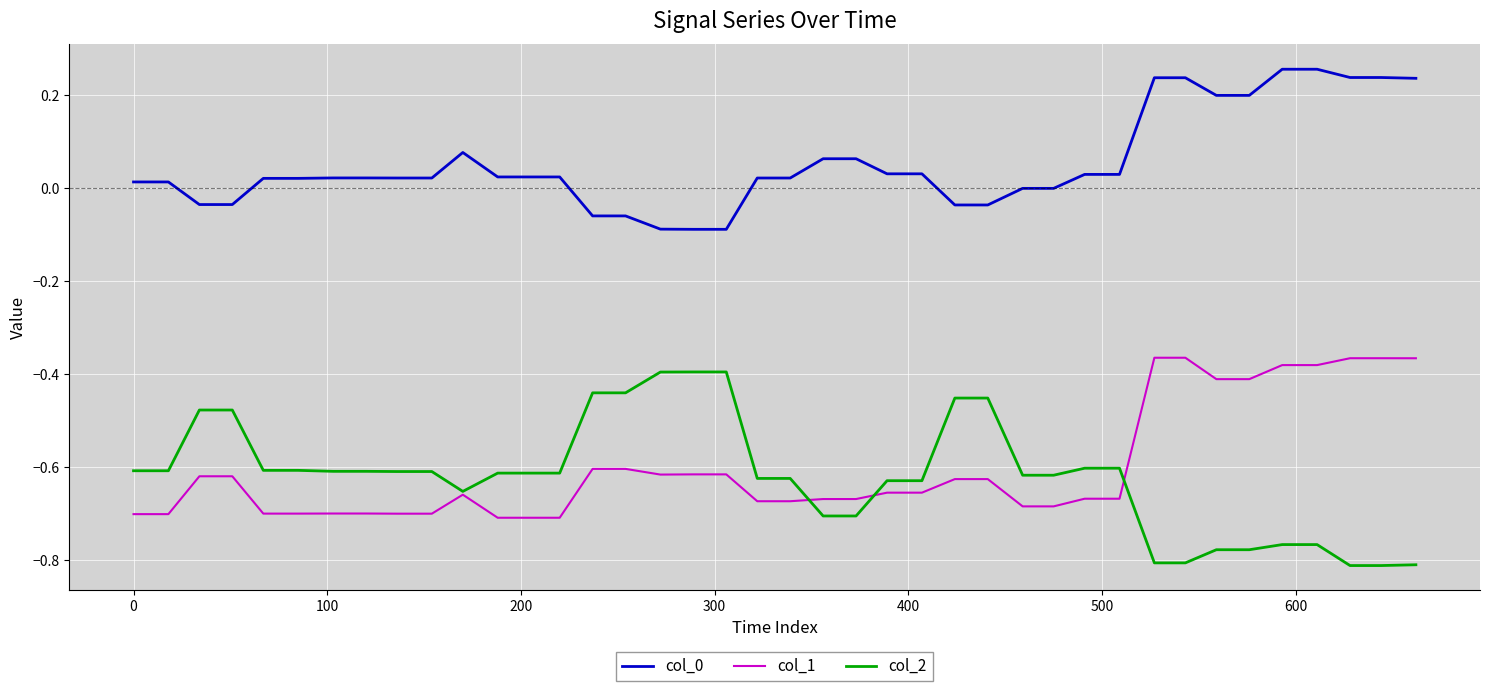

What is the sum of all col_2 values?

-24.8